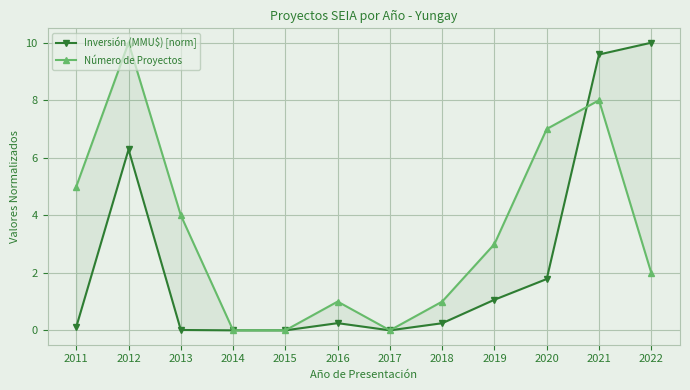

What value does the Número de Proyectos series have at 2021?

8.0